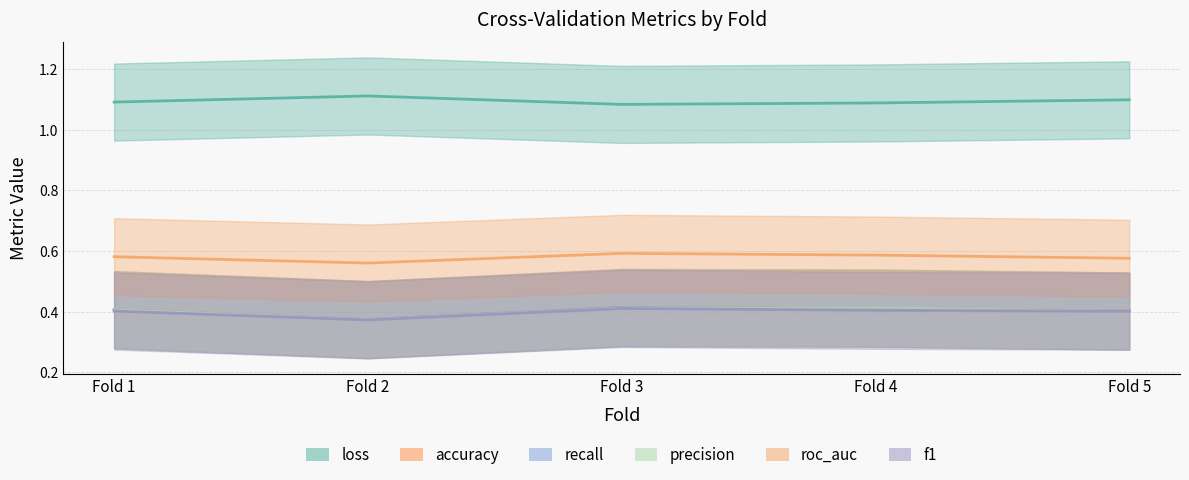

Is the value of loss at Fold 3 greater than the value of precision at Fold 1?

Yes